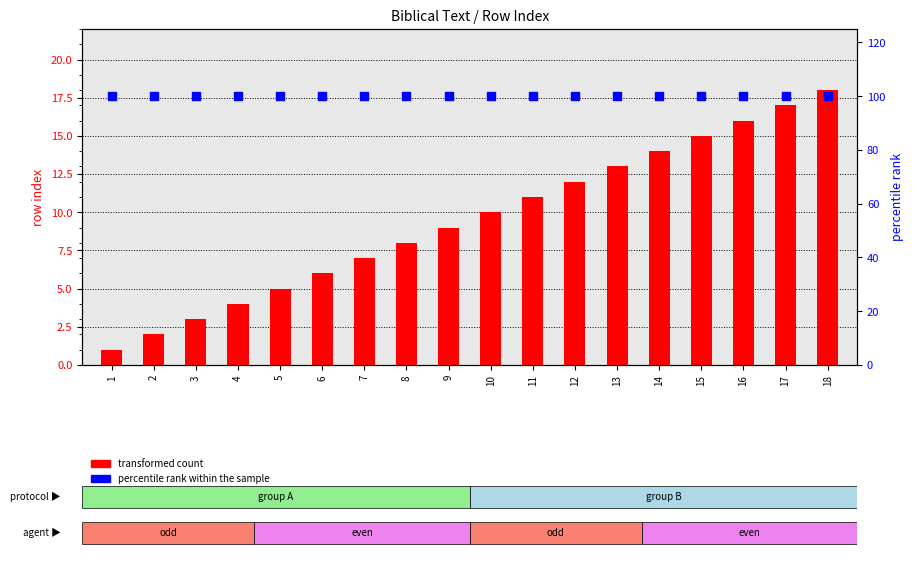

Which series reaches the maximum Y coordinate?

percentile rank within the sample